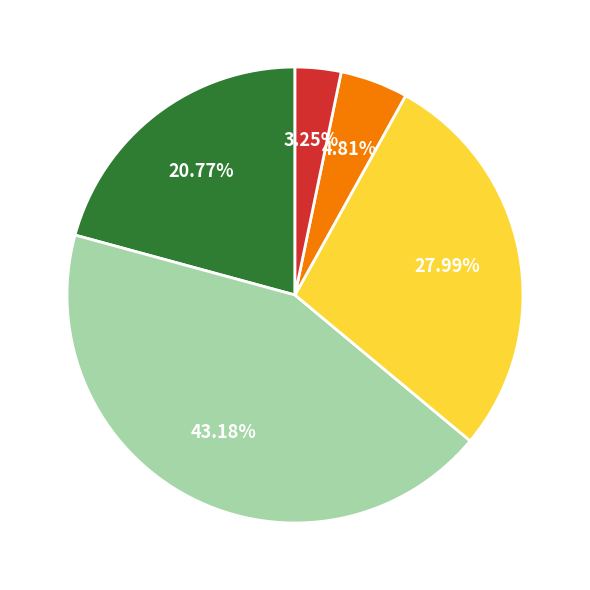

Does any single category account for the majority?

No